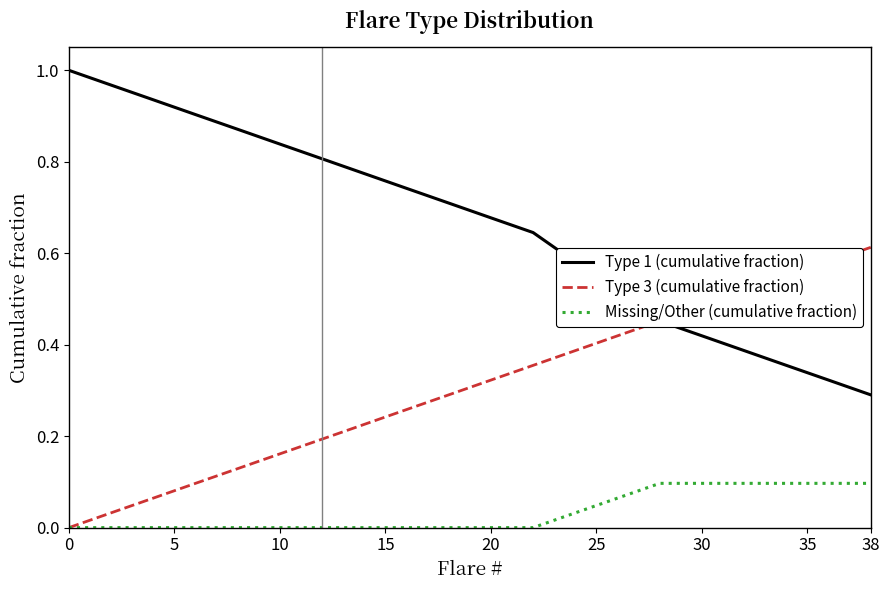

True or false: Missing/Other (cumulative fraction) and Type 1 (cumulative fraction) cross at least once.

False